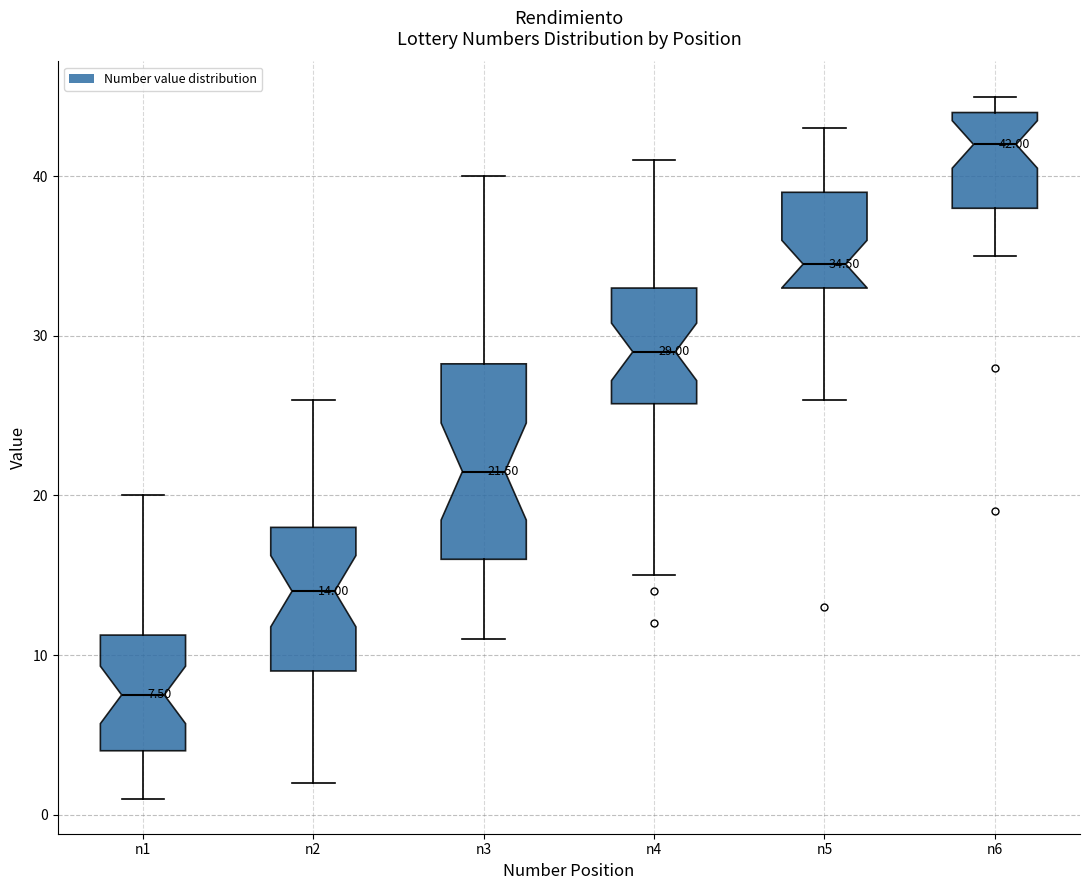

Which box's median line is the lowest?

n1